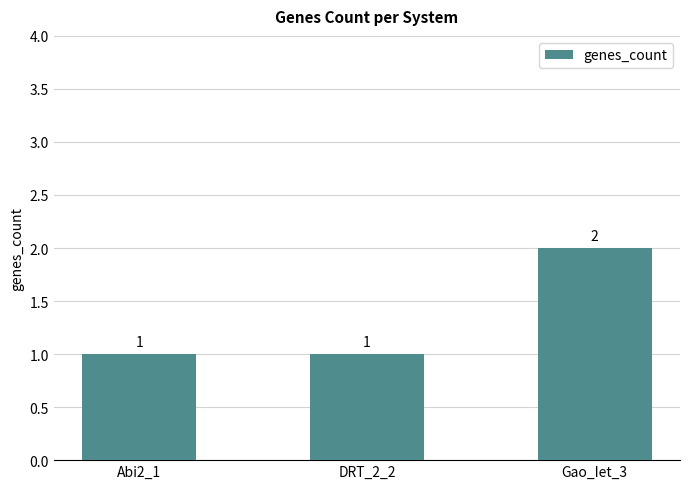

Reading left to right, list all the values displayed in this chart.

1	1	2